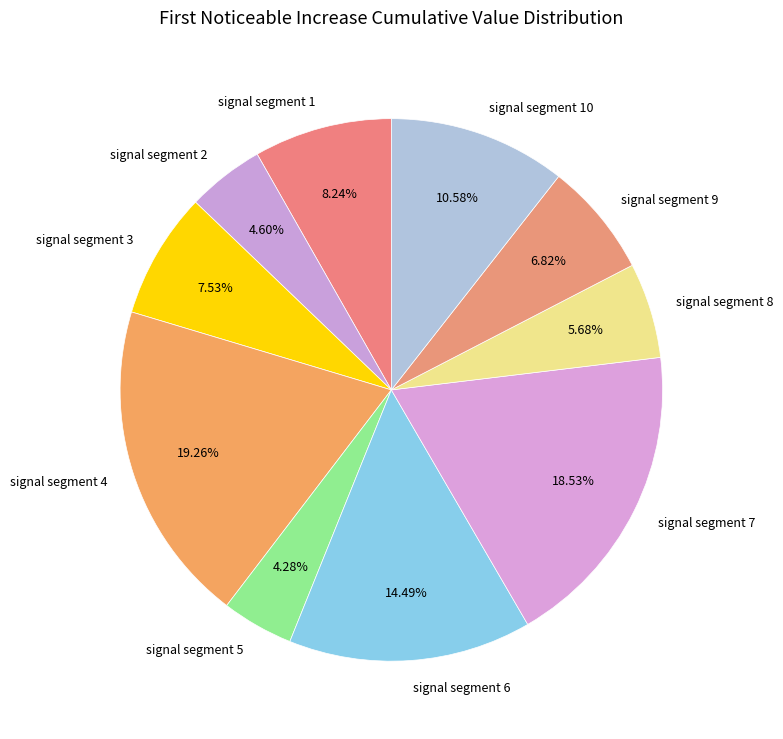

Is signal segment 7 the majority of the pie?

No